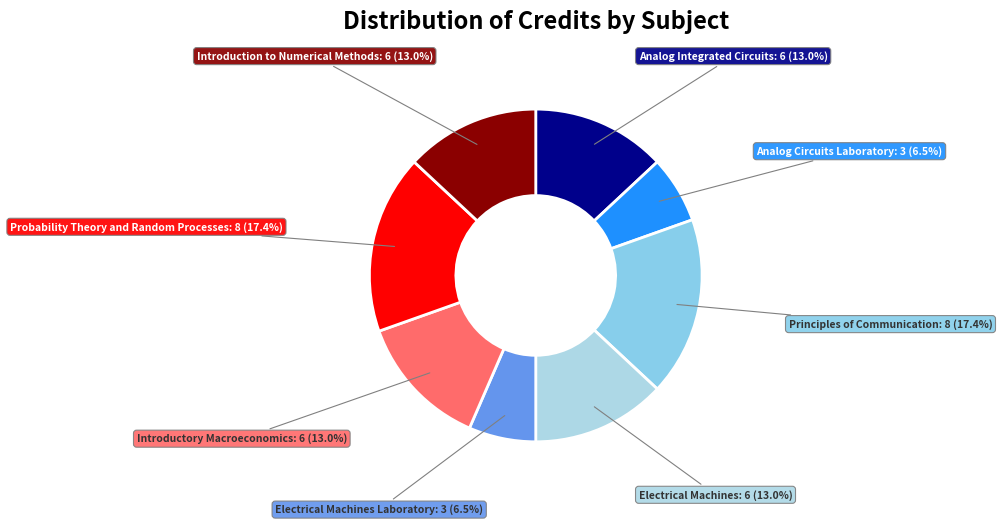

How many segments does this pie chart have?

8